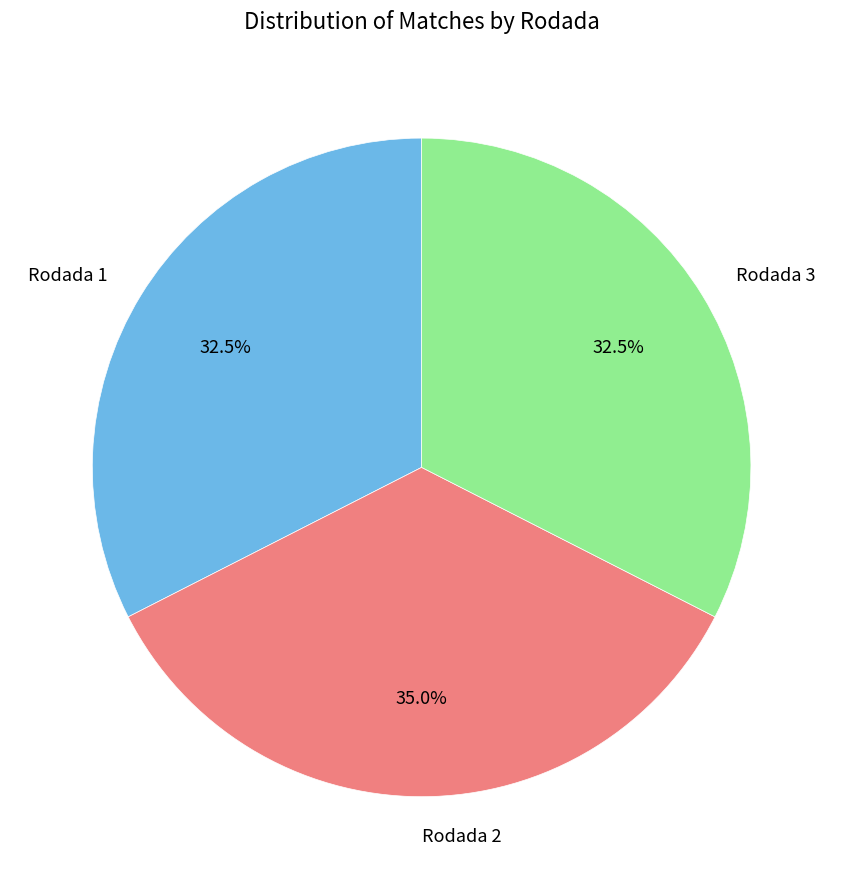

Which slice is the largest?

Rodada 2